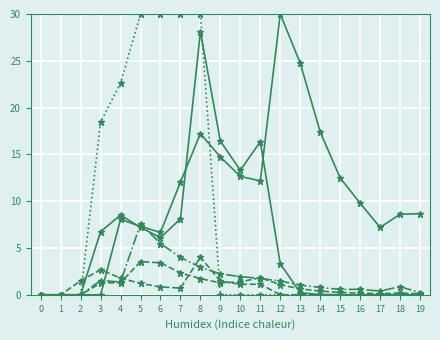

Which has a higher value, 14 or 4?

14